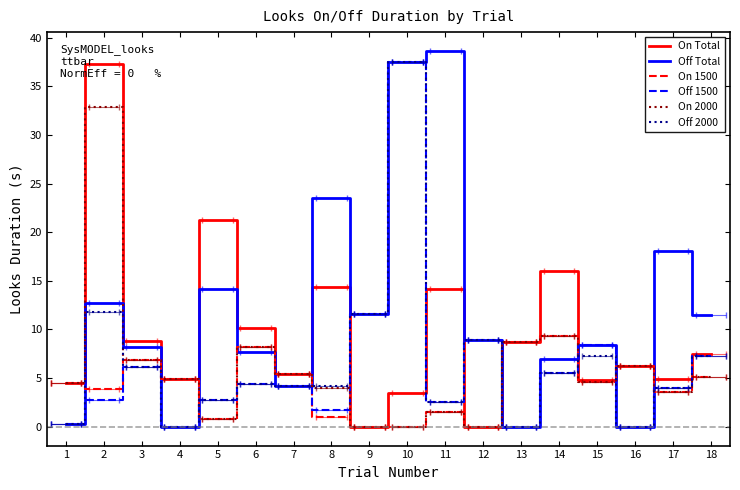

What are all the series names shown in the legend?

On Total, Off Total, On 1500, Off 1500, On 2000, Off 2000